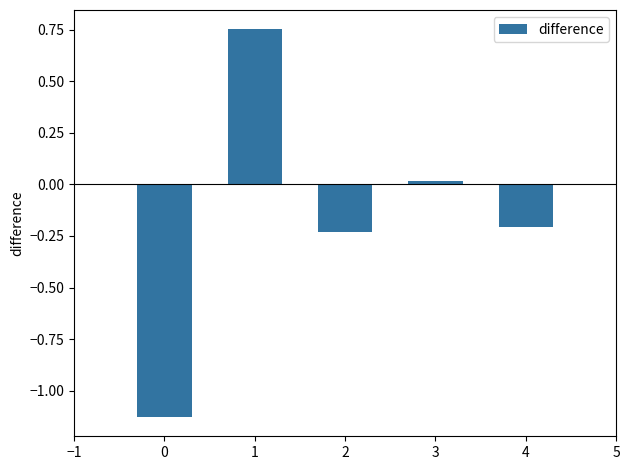

True or false: the data shows 0.0 at 2.

False